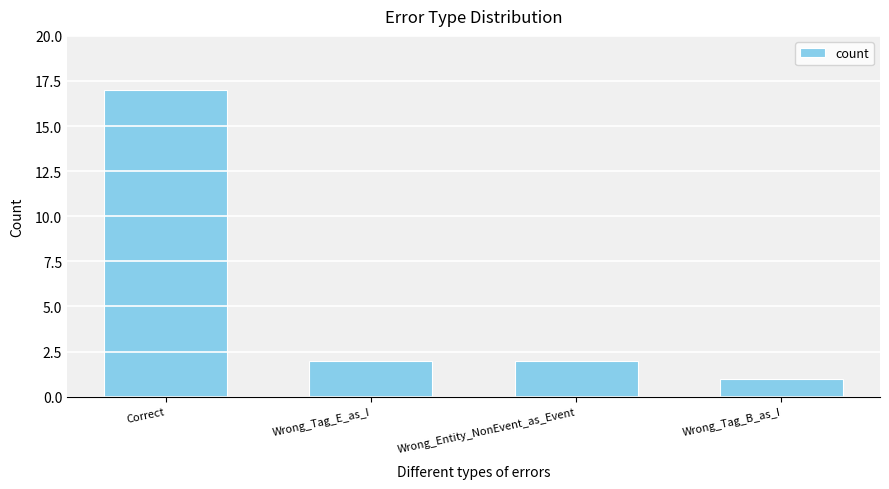

What is the label of the 1st bar from the left?

Correct